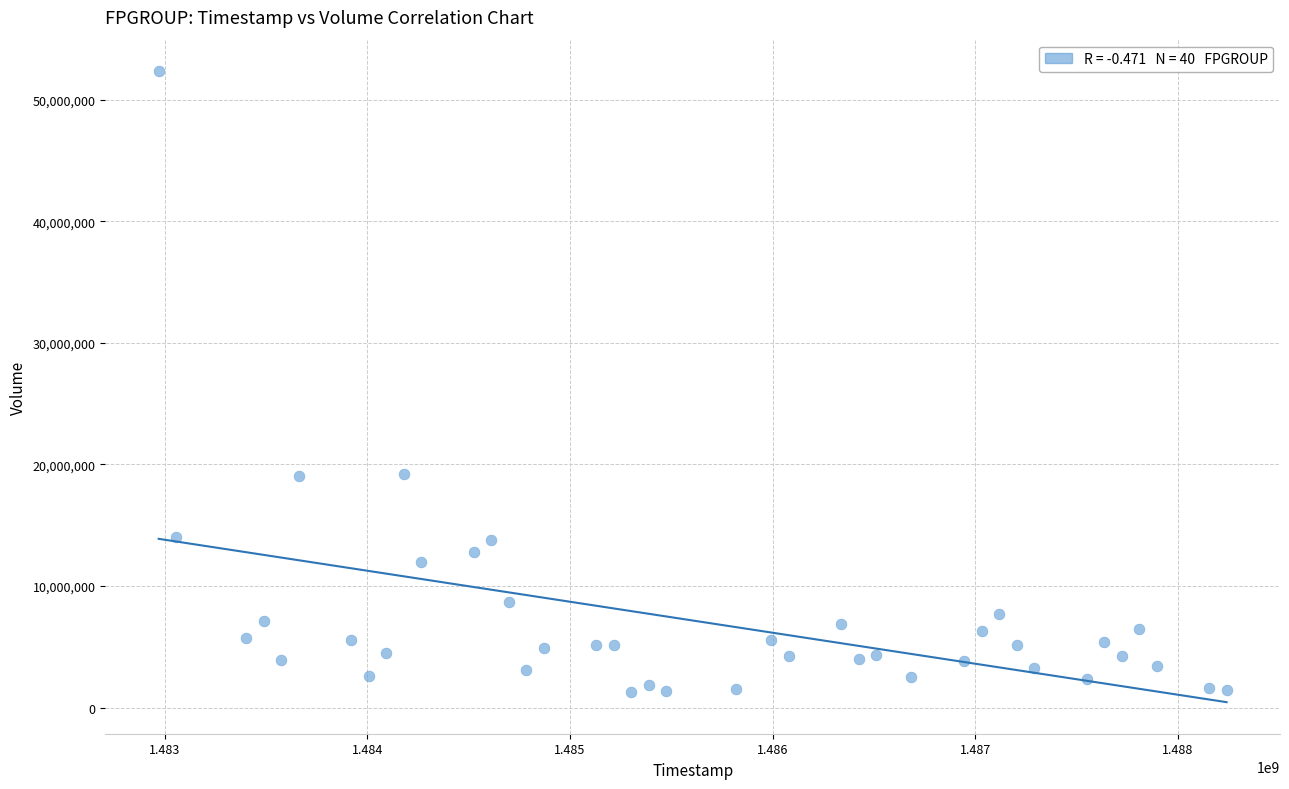

What is the range of X values (max minus min)?

5270400